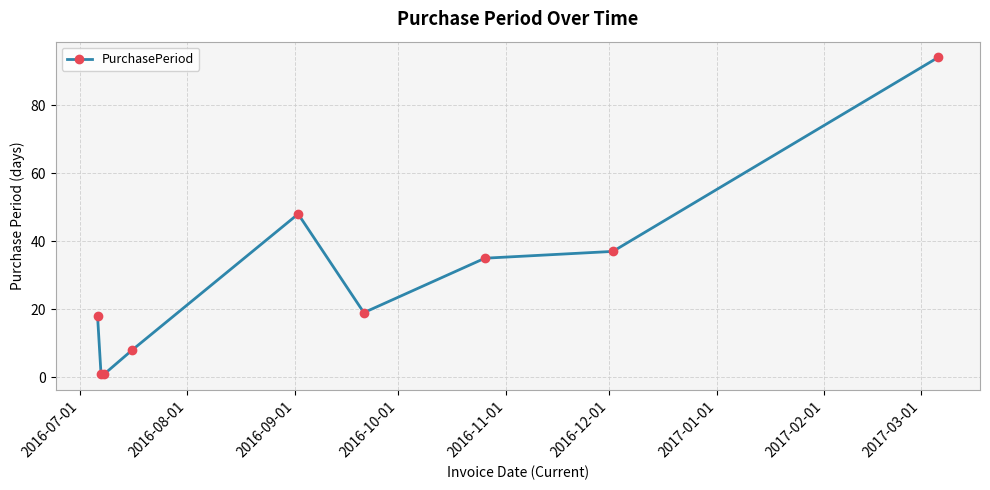

True or false: there are more than 0 points higher than both neighbors.

True